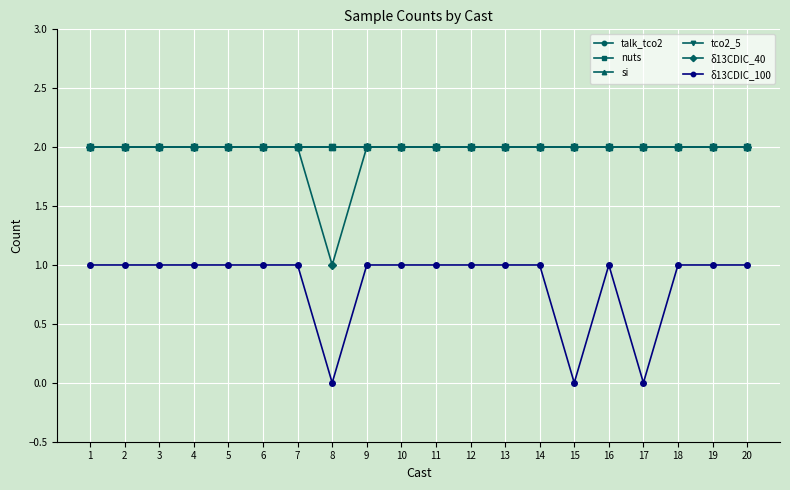

Does the chart have visible grid lines?

Yes